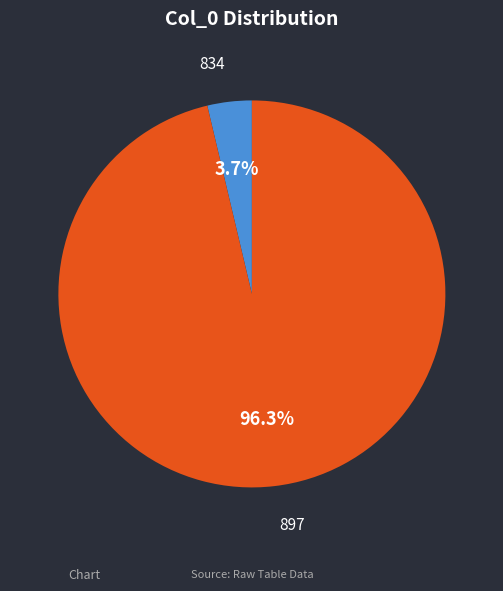

Which has a higher value, 897 or 834?

897